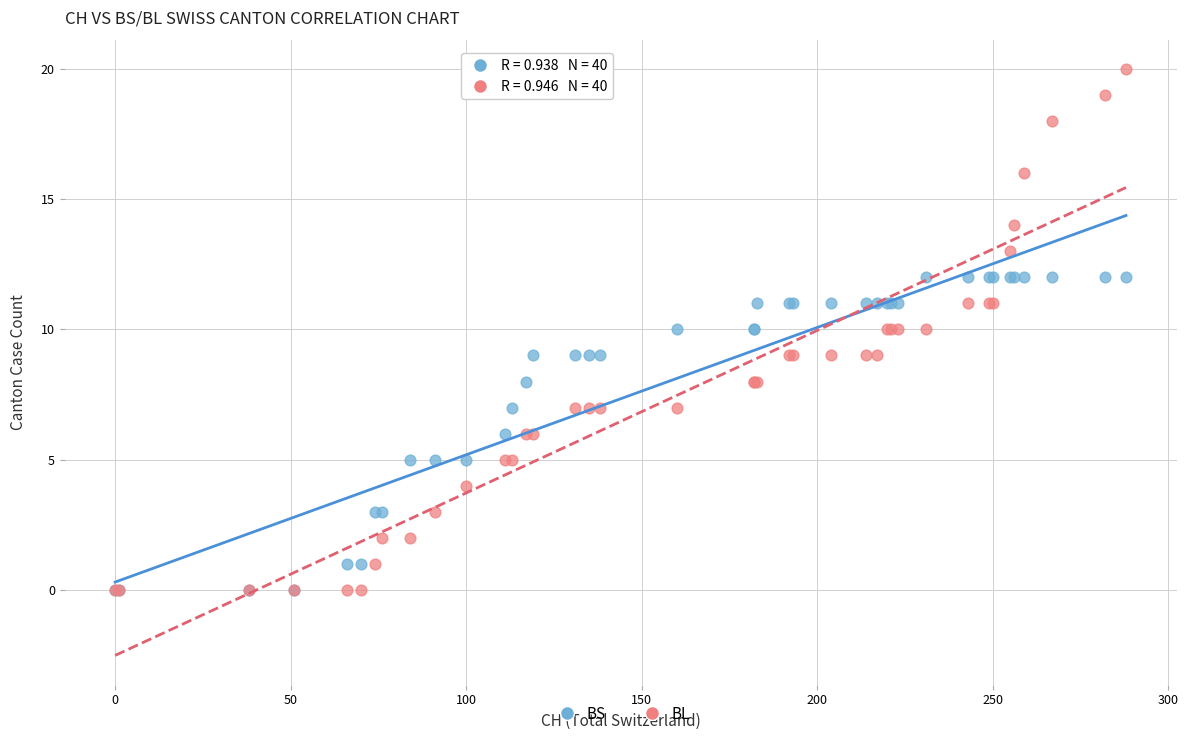

What are all the series names shown in the legend?

BS, BL